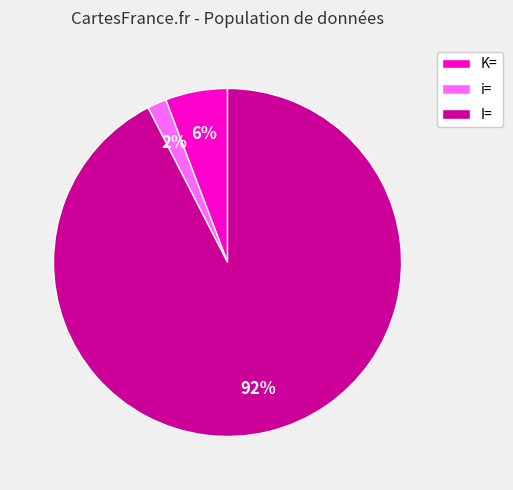

To the nearest percent, what is the combined percentage of I= and i=?

94%